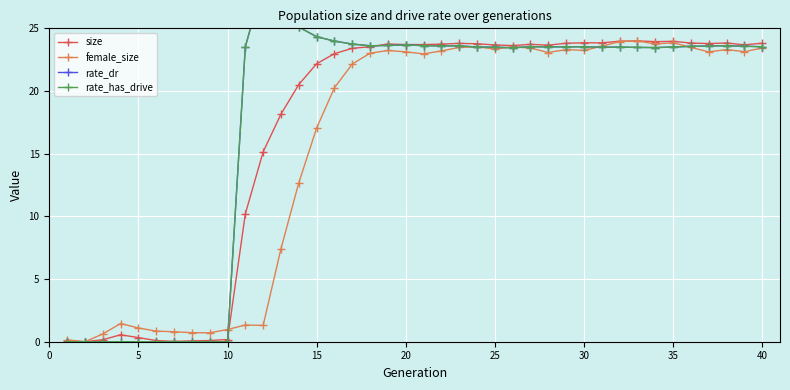

True or false: size has more than 1 interior local peaks.

True